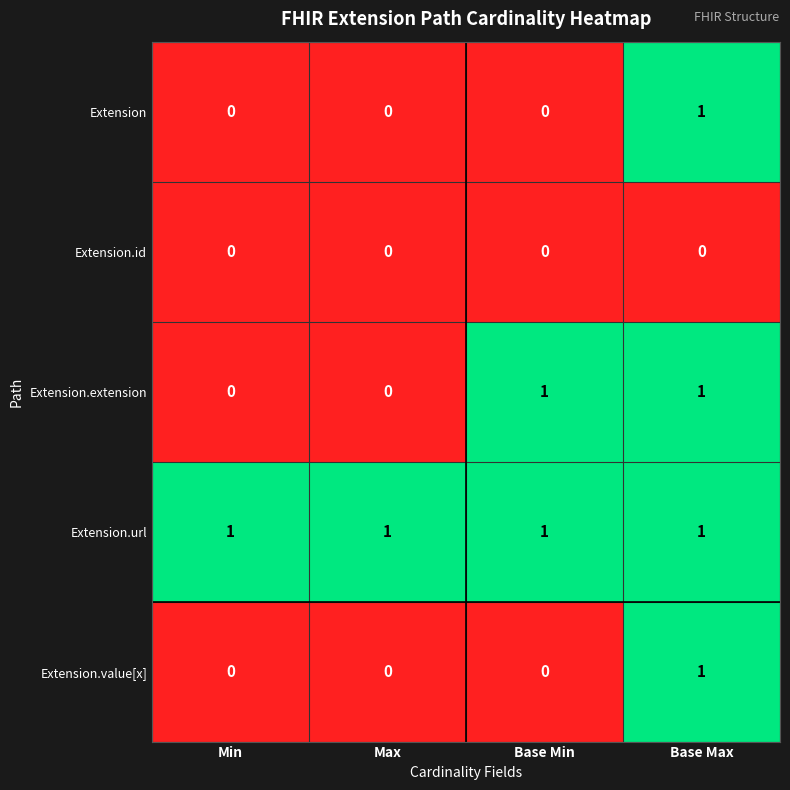

True or false: Extension.url has a value of 1 at Min.

True